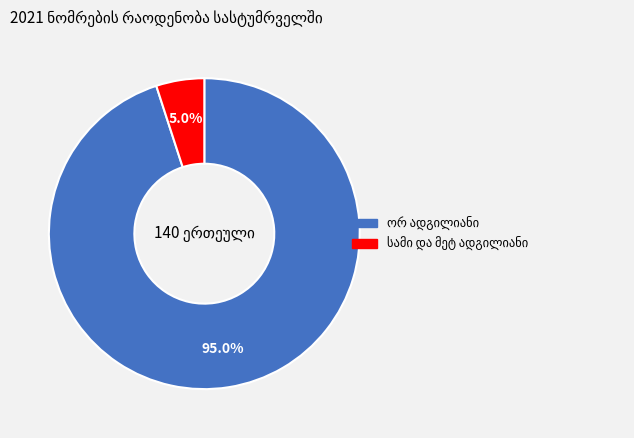

Does any single category account for the majority?

Yes